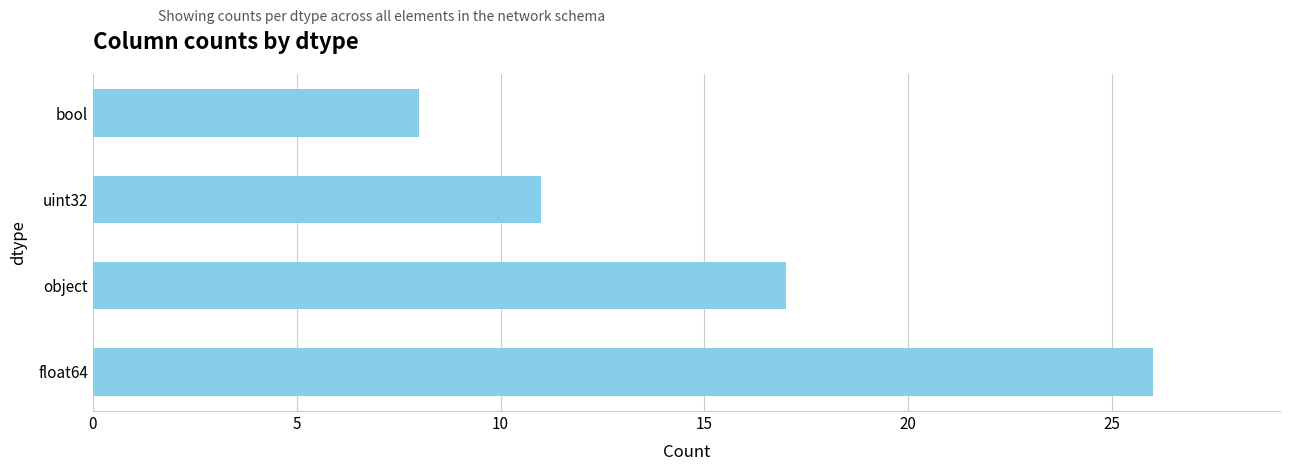

Rank the categories by value from highest to lowest.

float64, object, uint32, bool